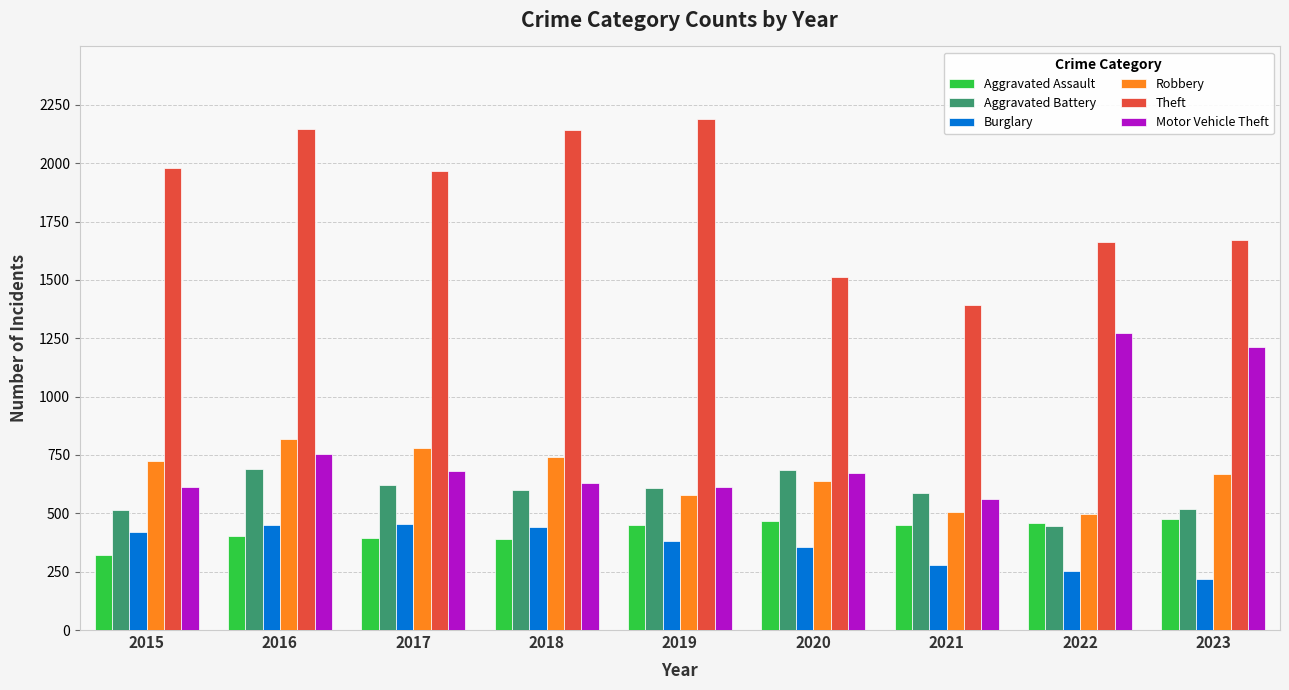

What is the lowest value of the Aggravated Battery series?

446